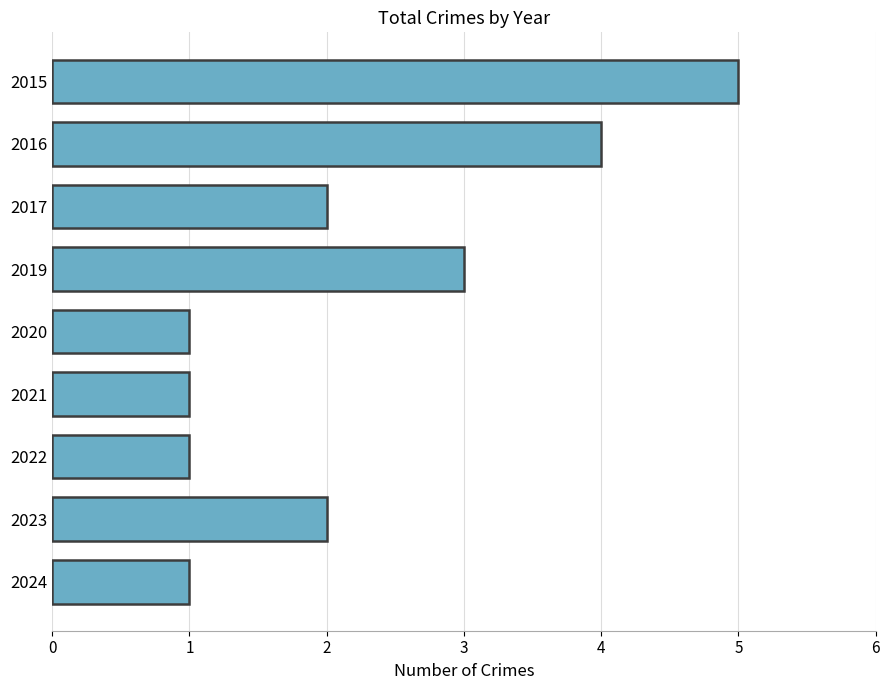

At which label is the value closest to 3?

2019